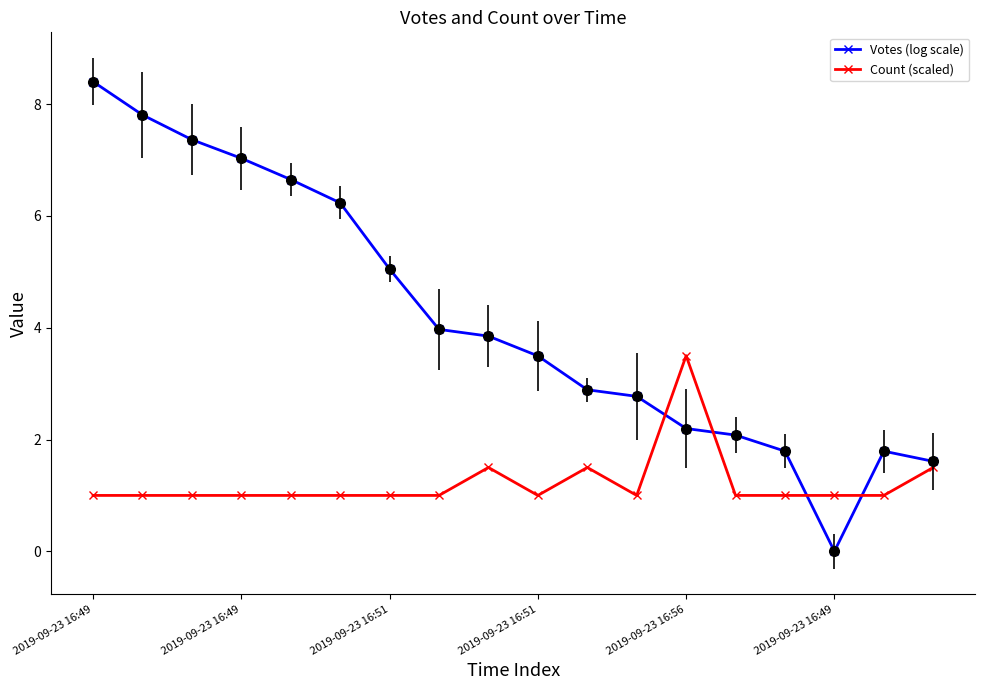

What is the difference between the maximum and second lowest values in the Count (scaled) series?

2.5